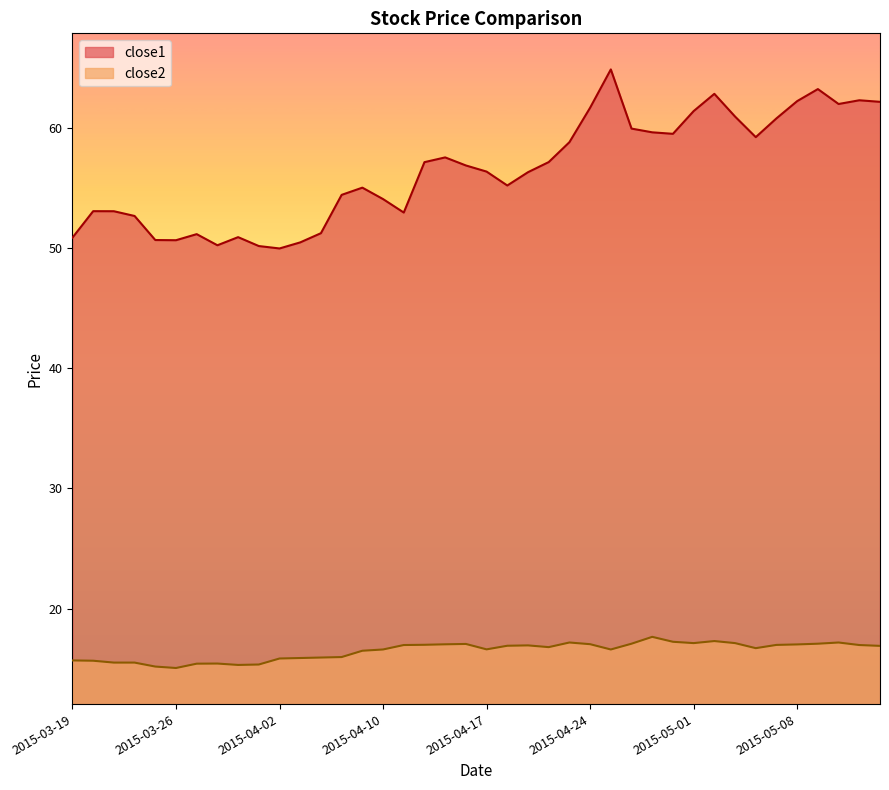

How many distinct data groups are displayed?

2